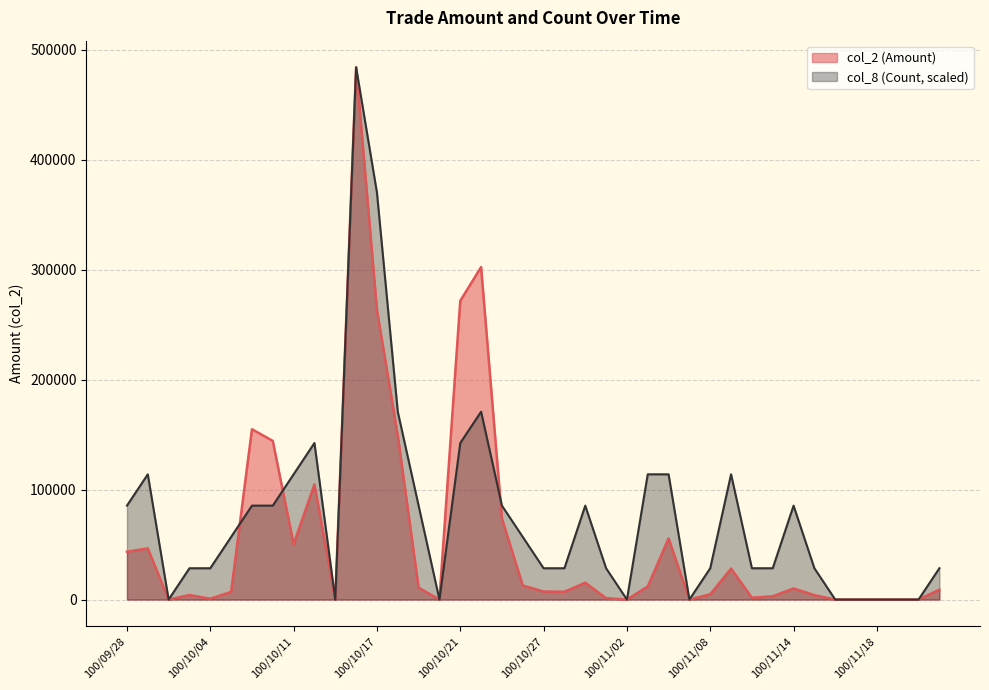

Does the chart have visible grid lines?

Yes